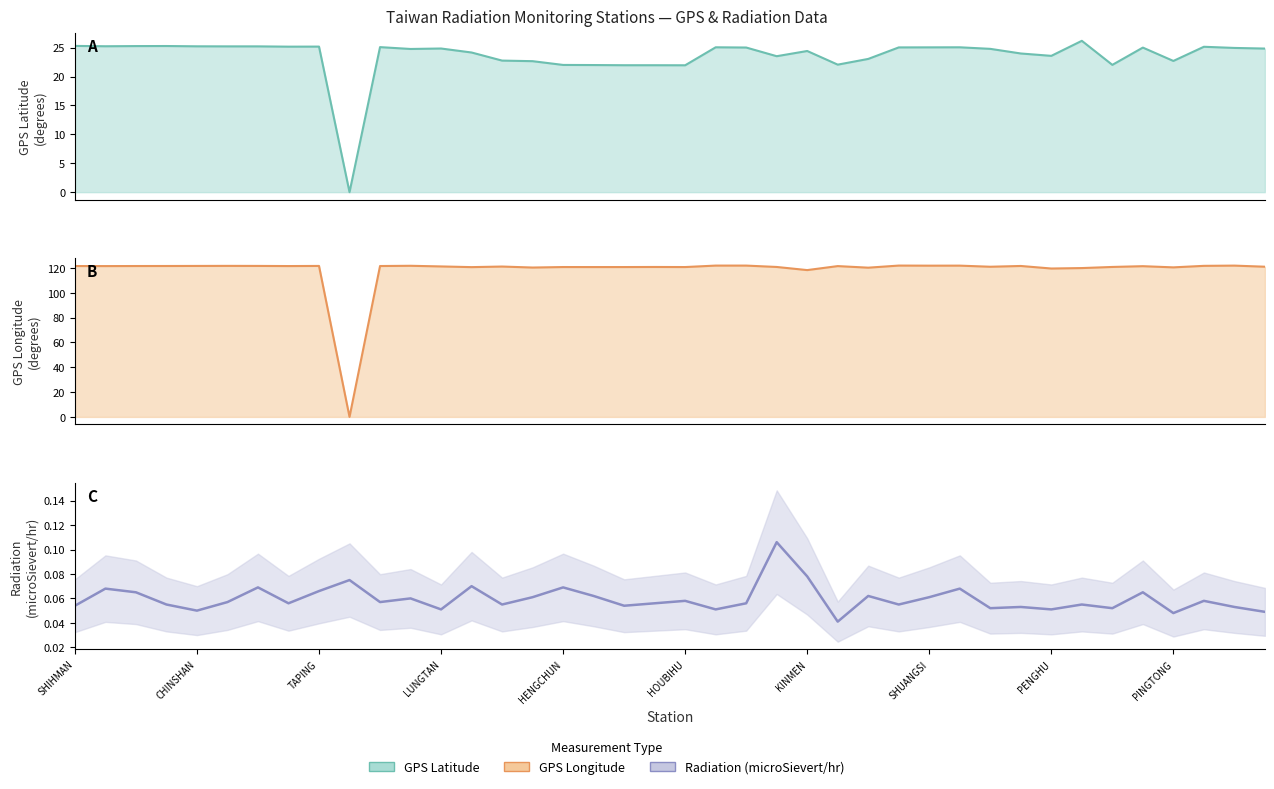

What is the highest value of the GPS Longitude series?

121.9